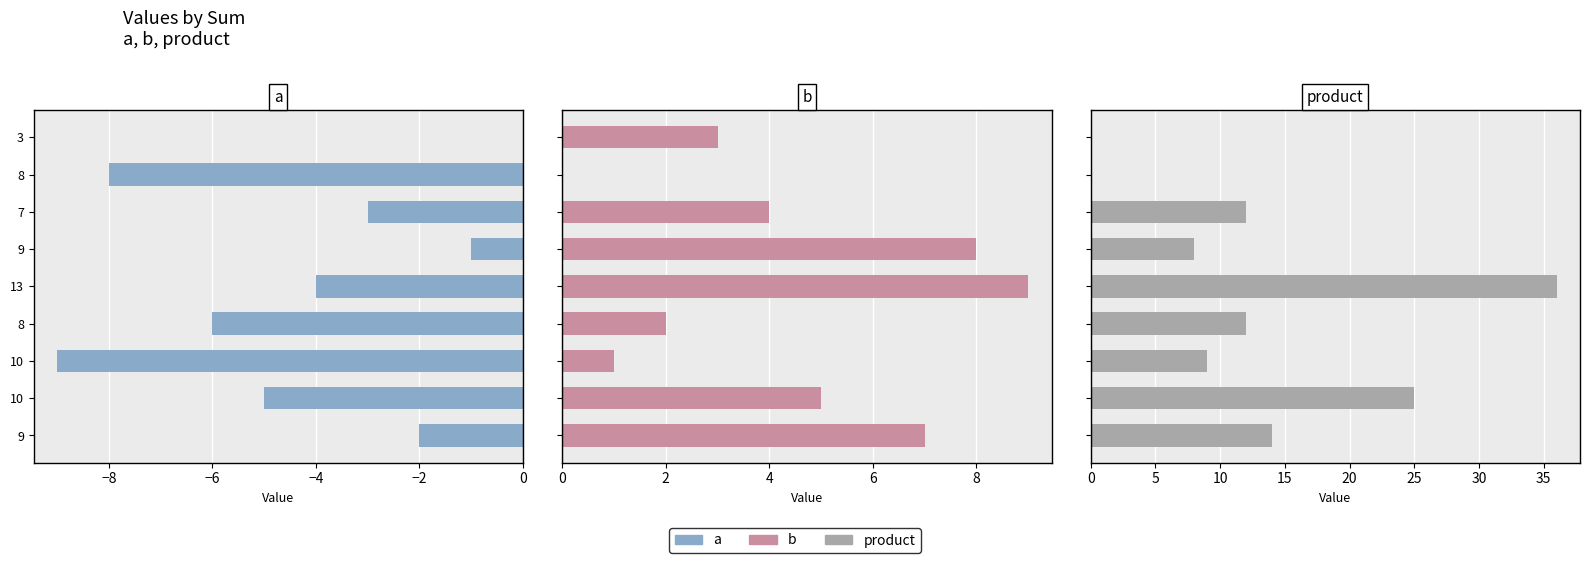

What is the average value of the product values series?

13